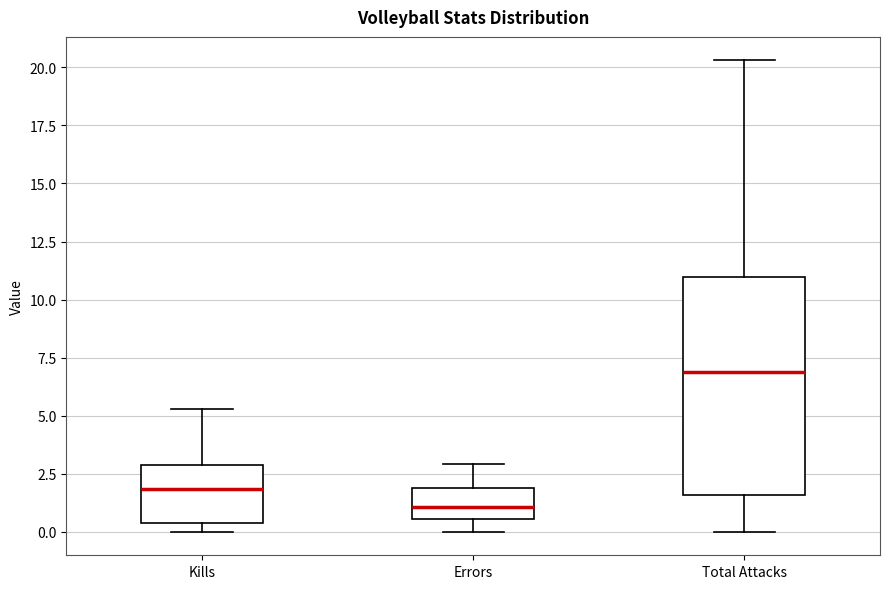

Which box's median line is the highest?

Total Attacks